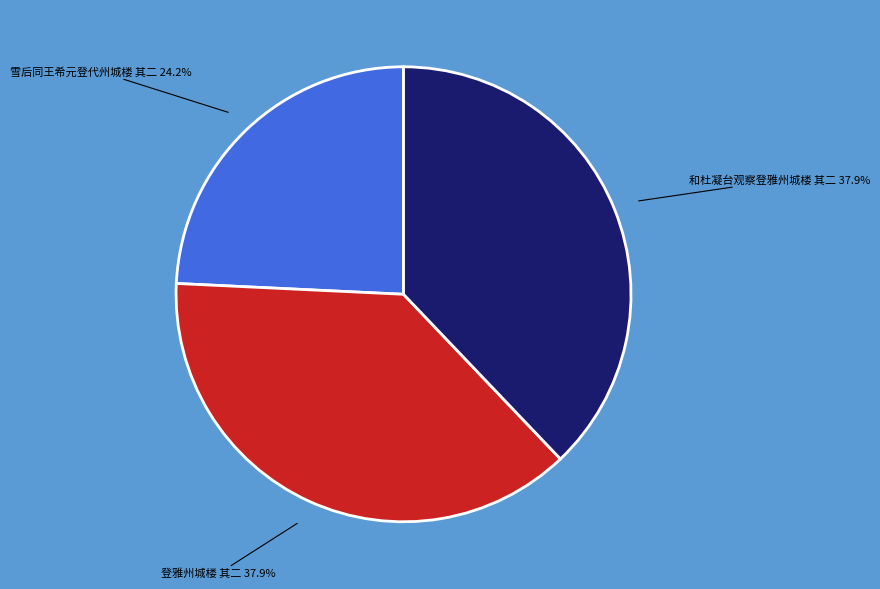

Does any single category account for the majority?

No